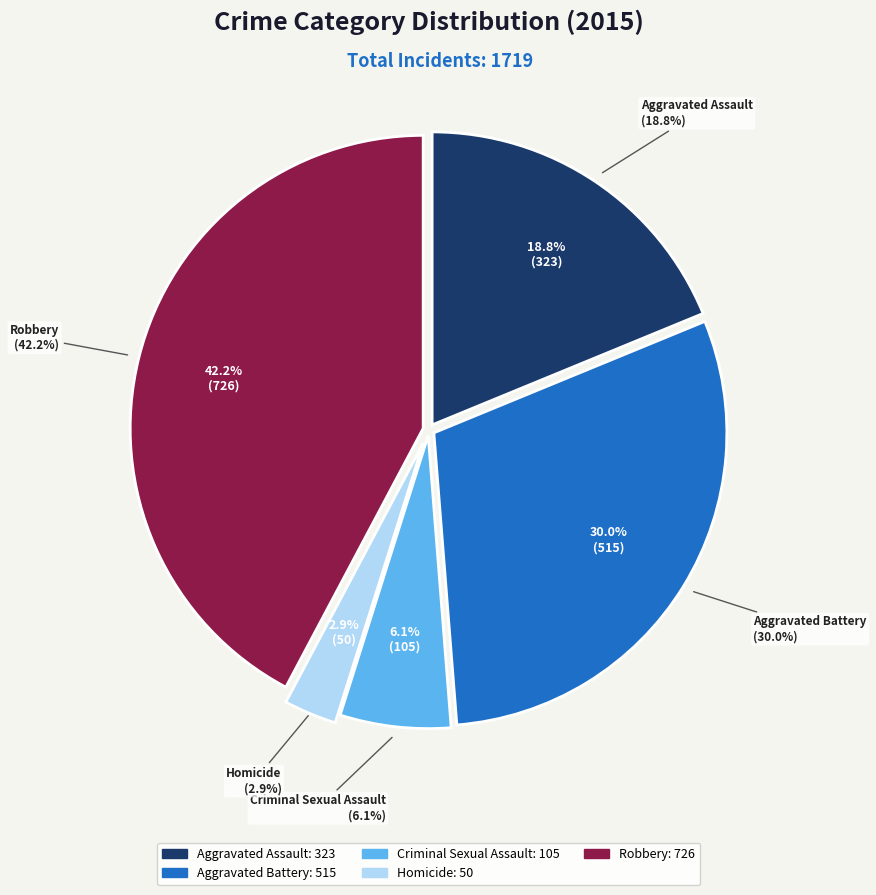

To the nearest percent, what portion does Aggravated Battery represent?

30%